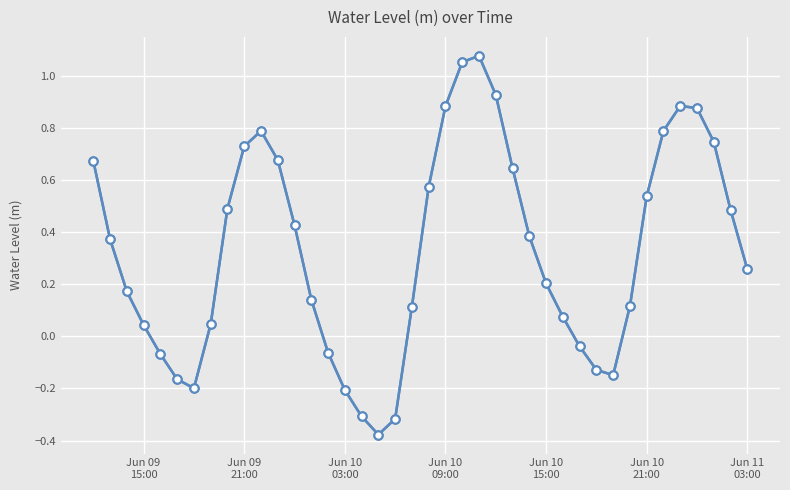

What is the maximum value shown in the chart?

1.1